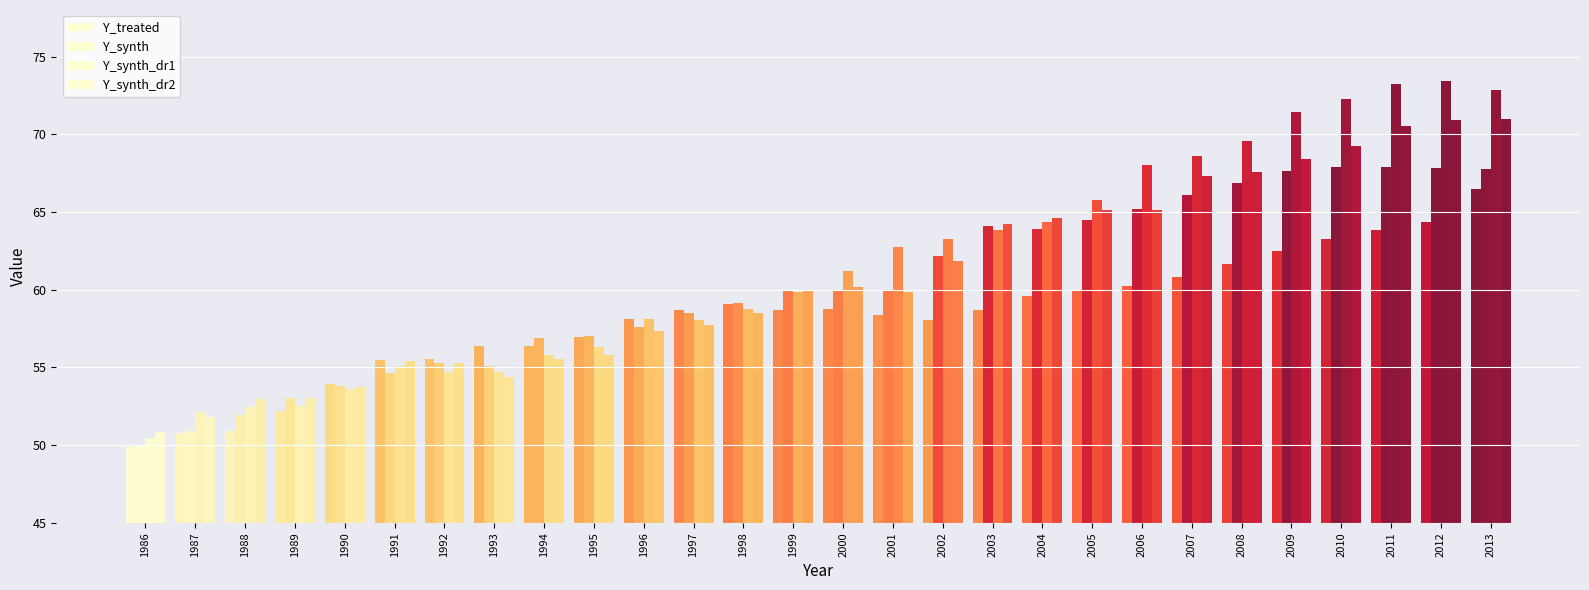

Does the chart contain stacked bars?

No